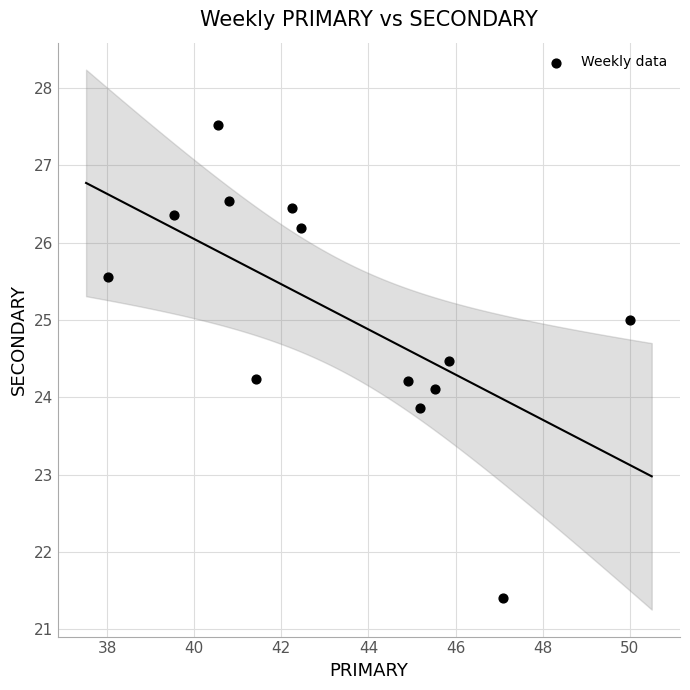

What is the range of Y values (max minus min)?

6.1